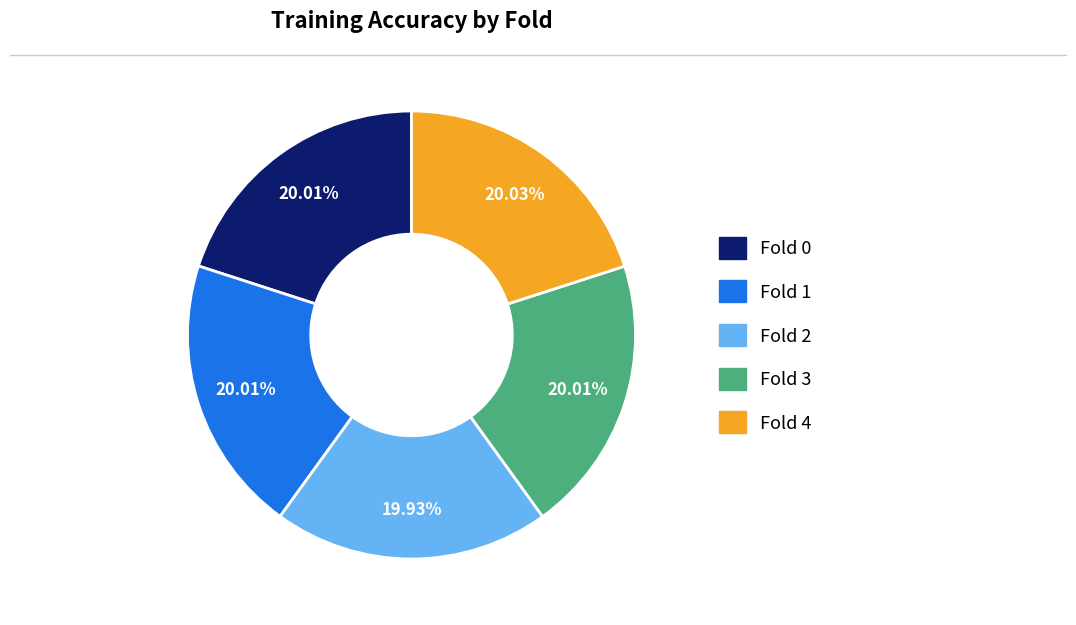

Does any single category account for the majority?

No